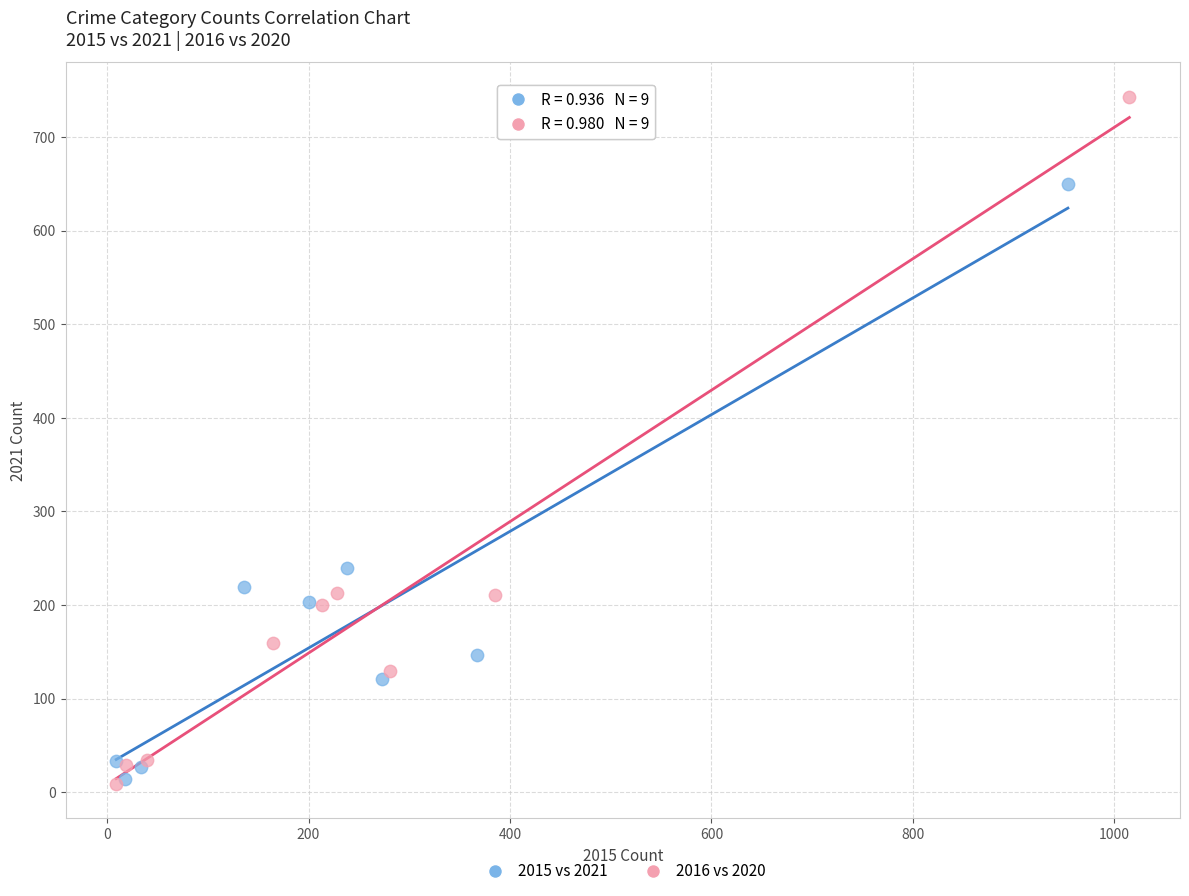

Which series has the largest Y range (max minus min)?

2016 vs 2020